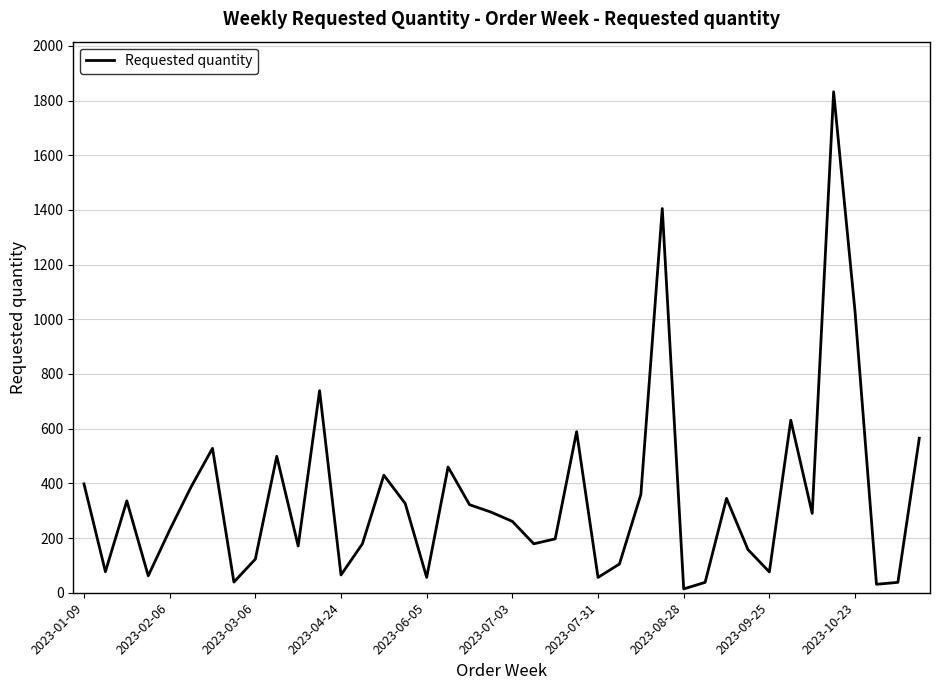

What is the sum of all values?

13918